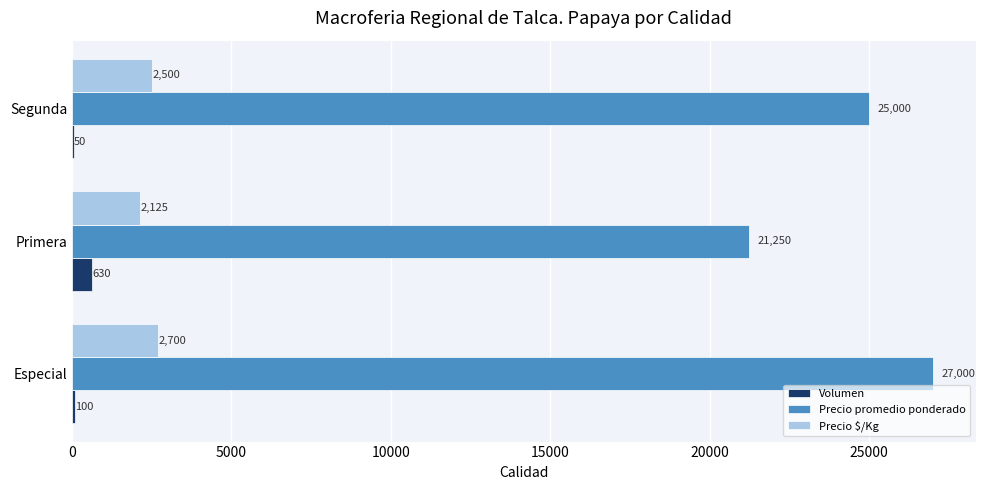

The value of Precio $/Kg at Segunda is 3964. True or false?

False